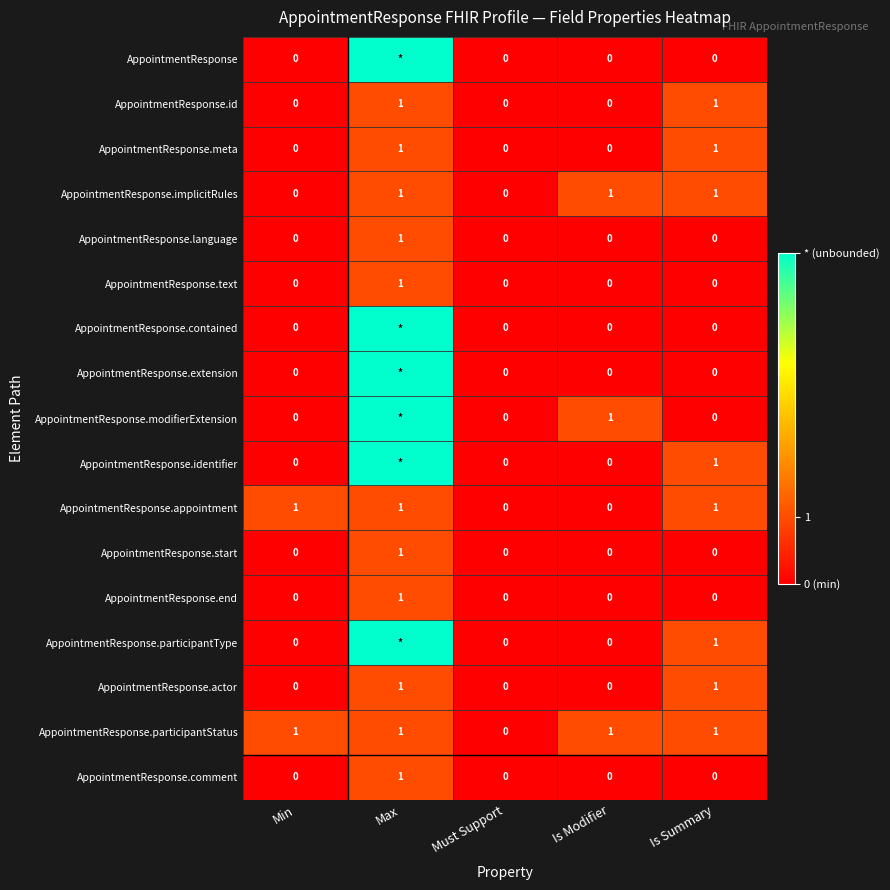

At how many categories does at least one series exceed 1?

1